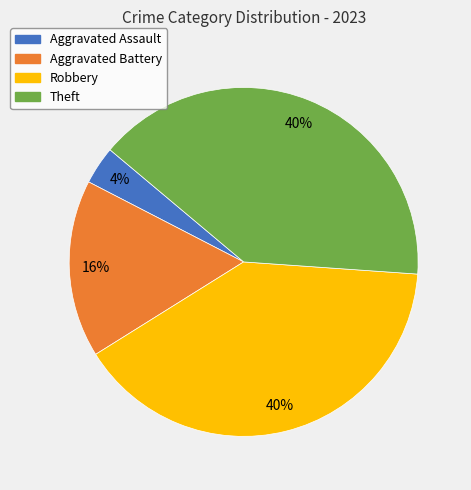

Which slice is the smallest?

Aggravated Assault